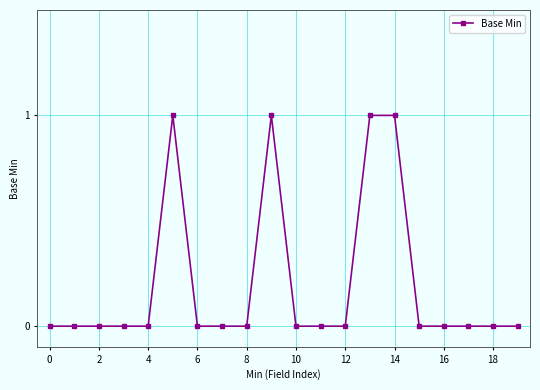

True or false: there are more than 1 points higher than both neighbors.

True